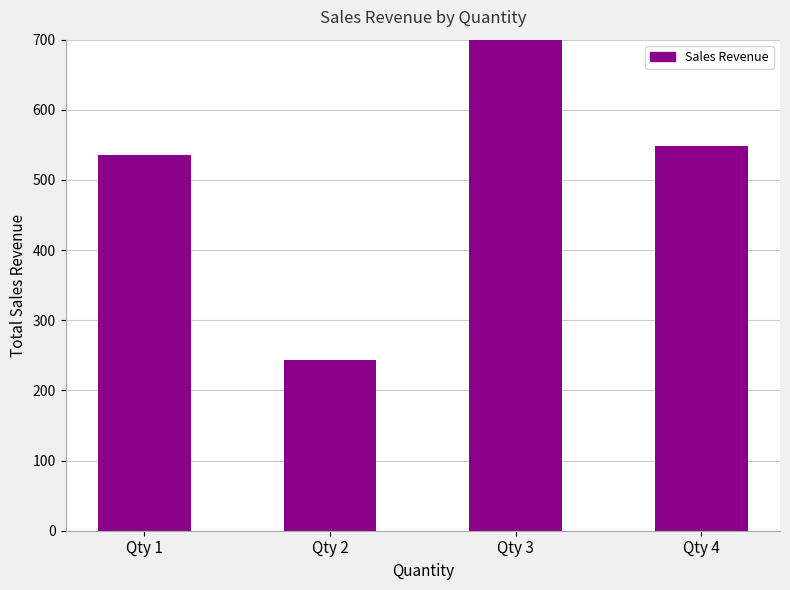

The chart shows a value of 282.6 at Qty 4. True or false?

False